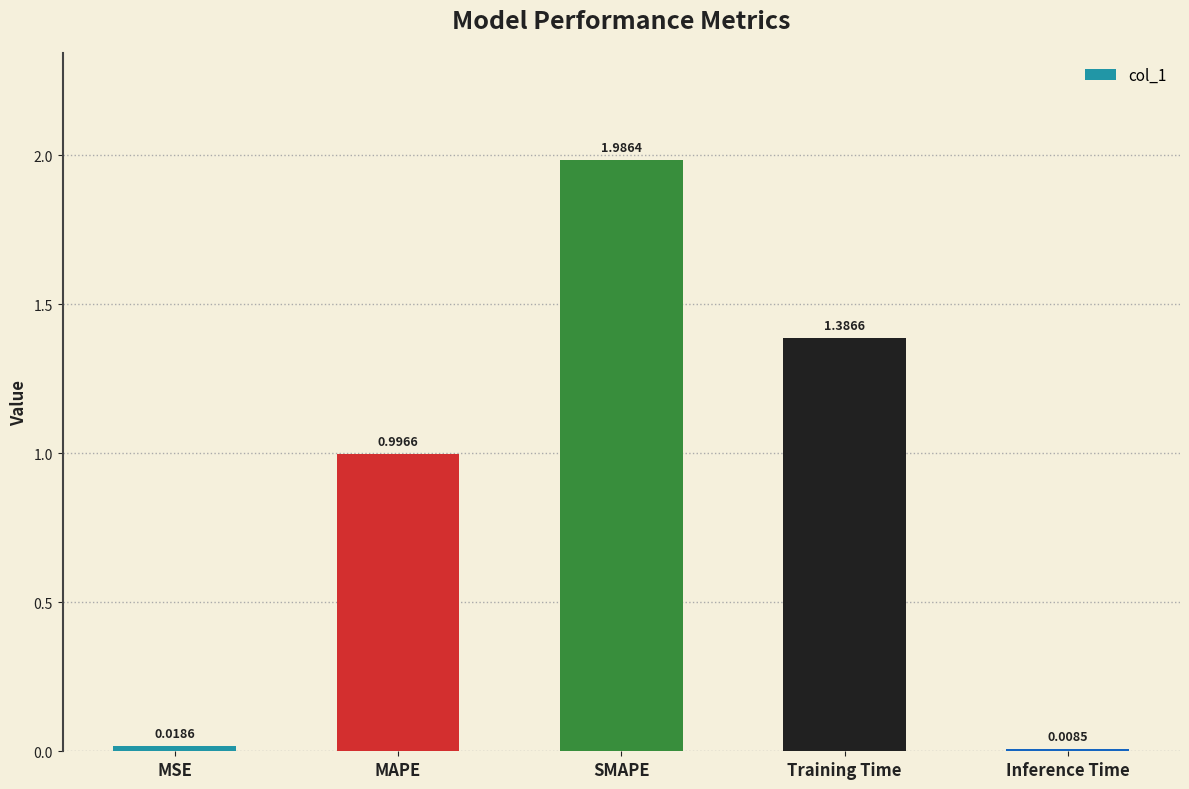

How many bars are there in total?

5